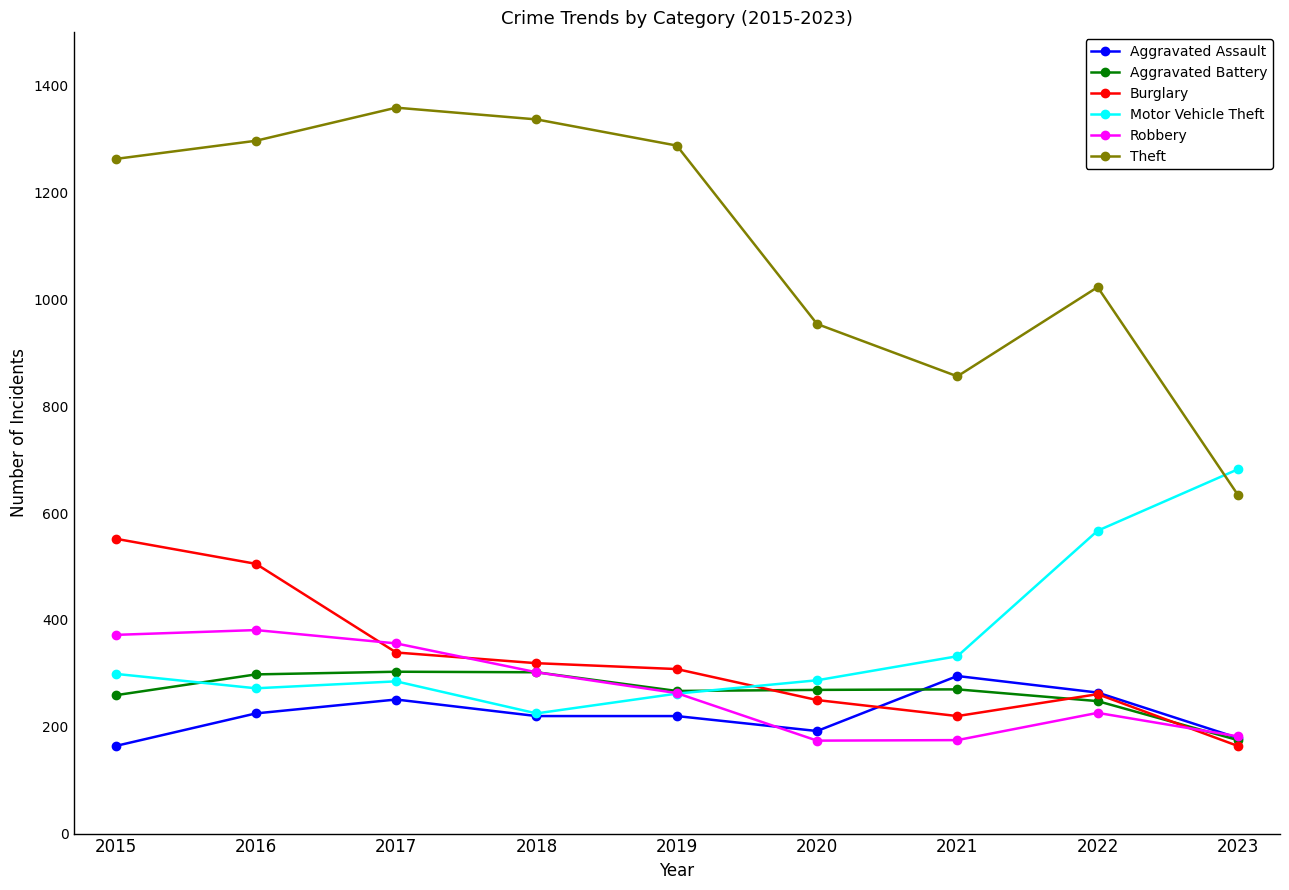

Where does the Aggravated Battery series first go above 269?

2016